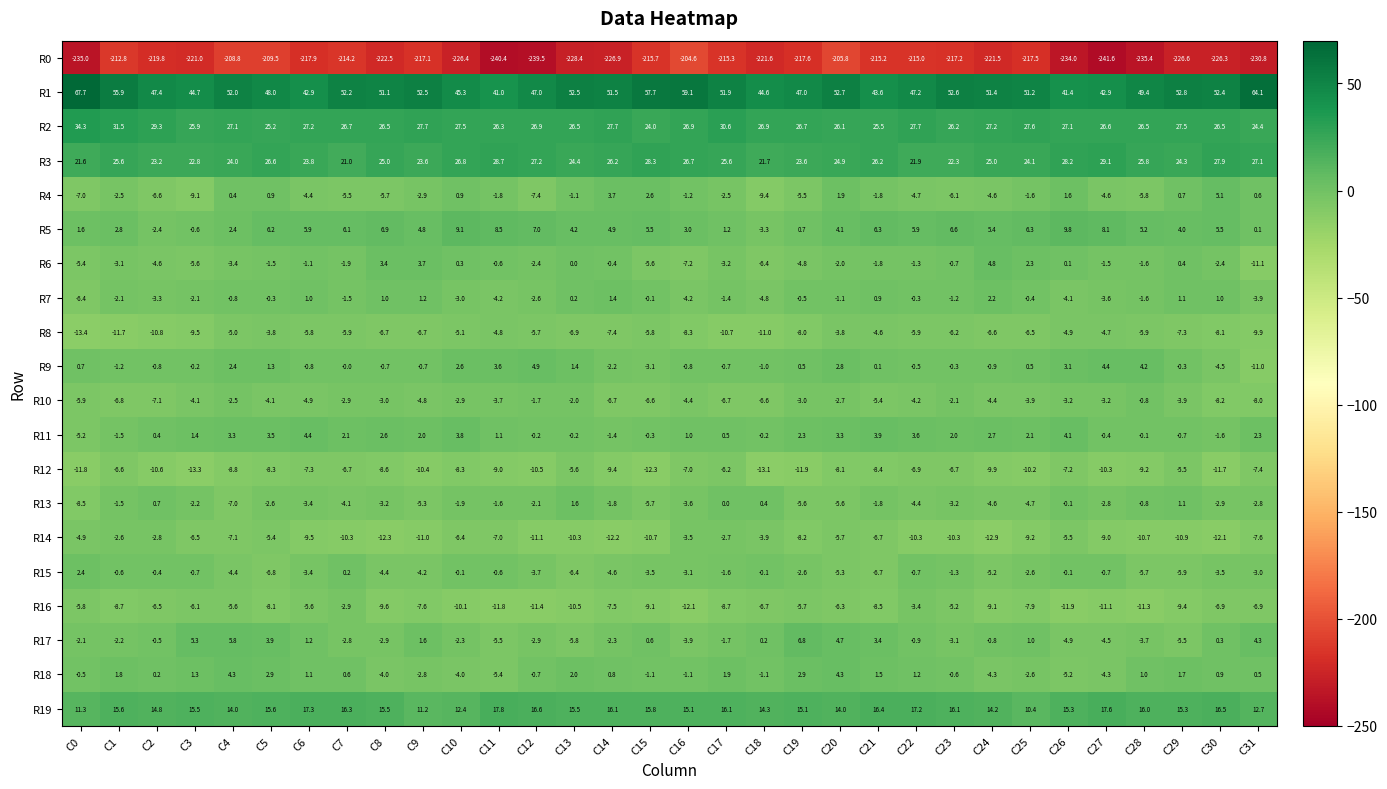

List the series in order of their peak value, lowest first.

R0, R12, R8, R16, R14, R10, R13, R7, R15, R18, R11, R6, R9, R4, R17, R5, R19, R3, R2, R1